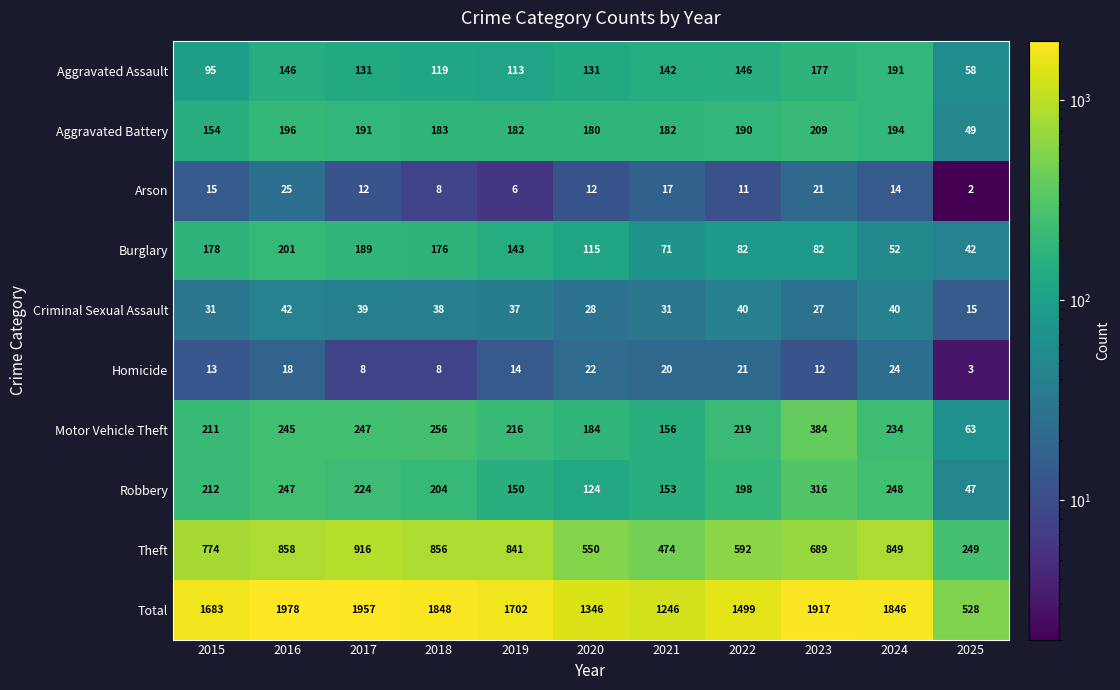

The Arson series shows 25 at 2016. True or false?

True